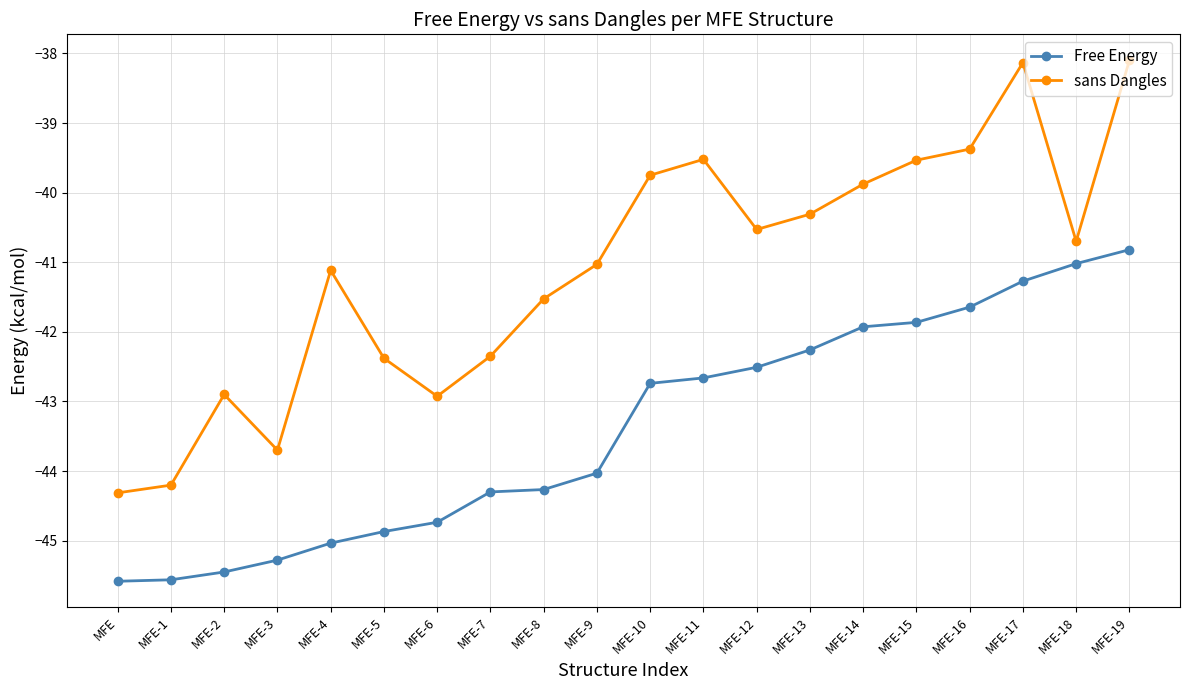

What value does the sans Dangles series have at MFE-11?

-39.5